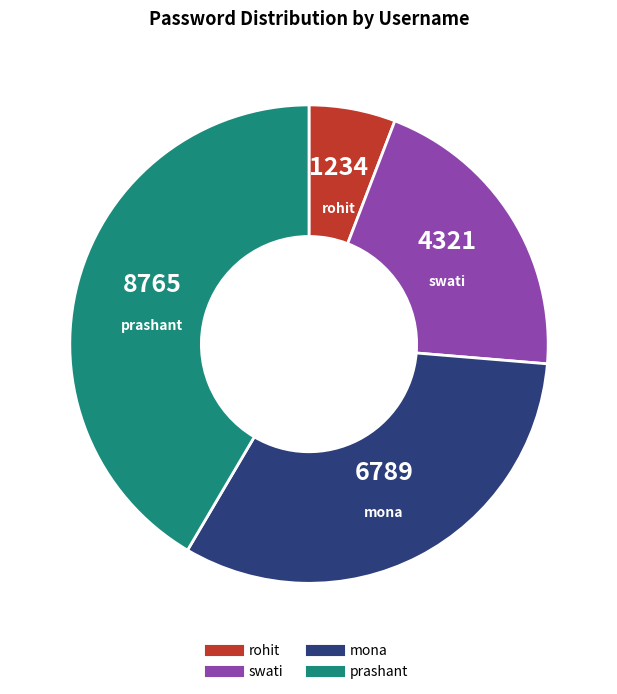

Does prashant represent more than half of the total?

No